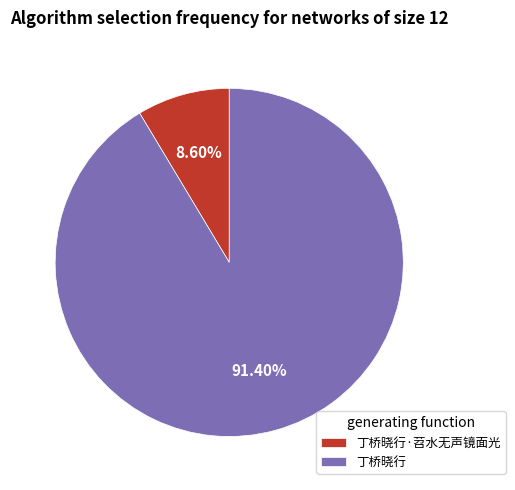

To the nearest percent, what is the difference between the largest and smallest slice percentages?

83%